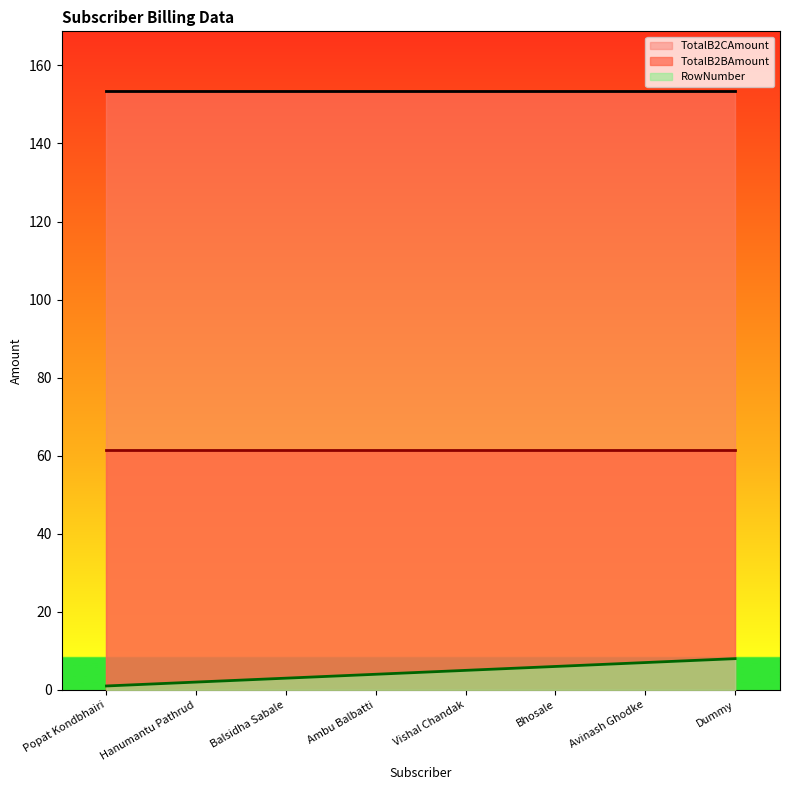

What is the approximate value of TotalB2BAmount at Hanumantu Pathrud?

61.4